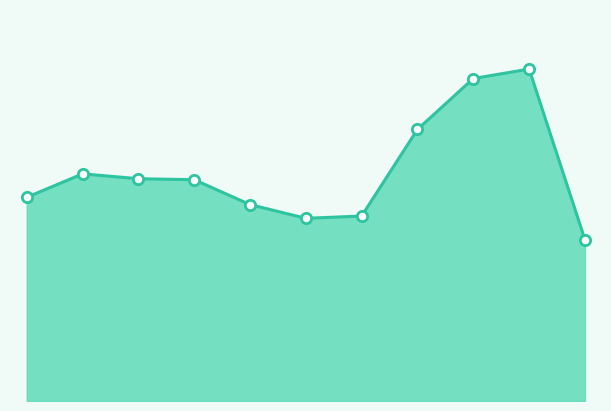

Is this an area chart (filled region under the line)?

Yes